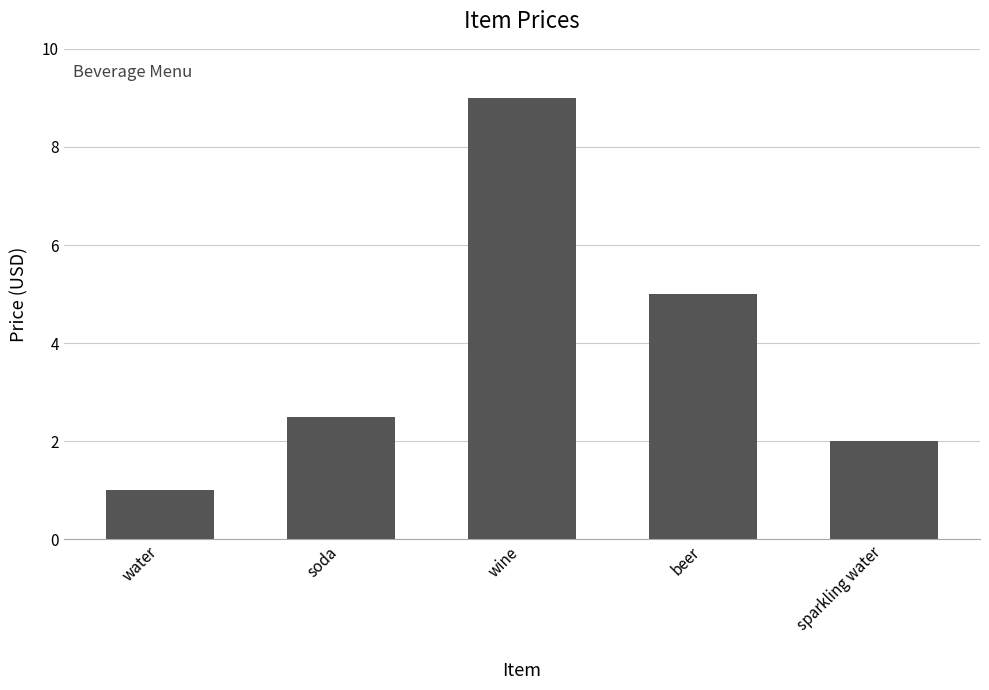

How many distinct data groups are displayed?

1